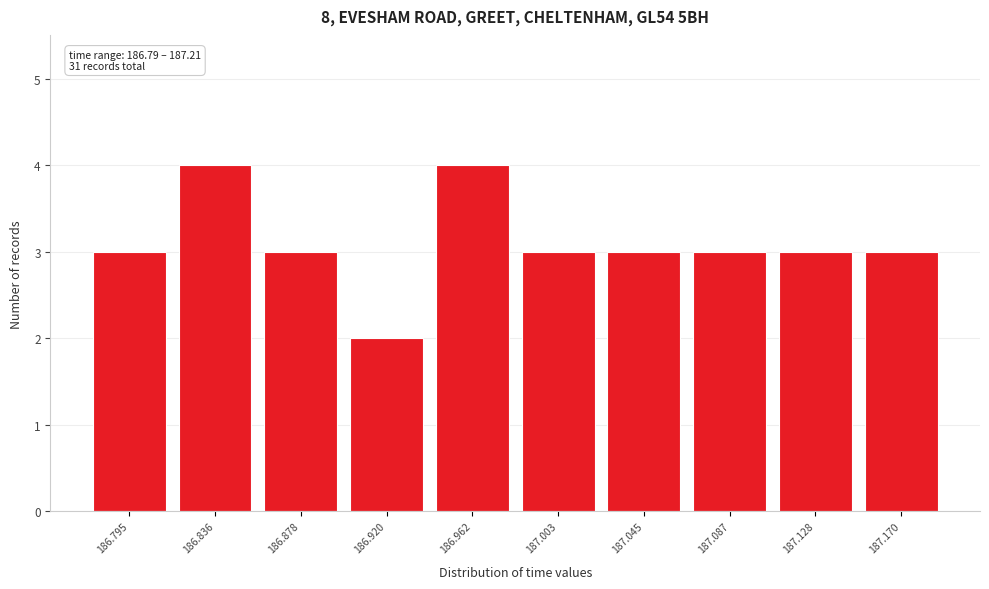

Reading left to right, list all the values displayed in this chart.

3	4	3	2	4	3	3	3	3	3